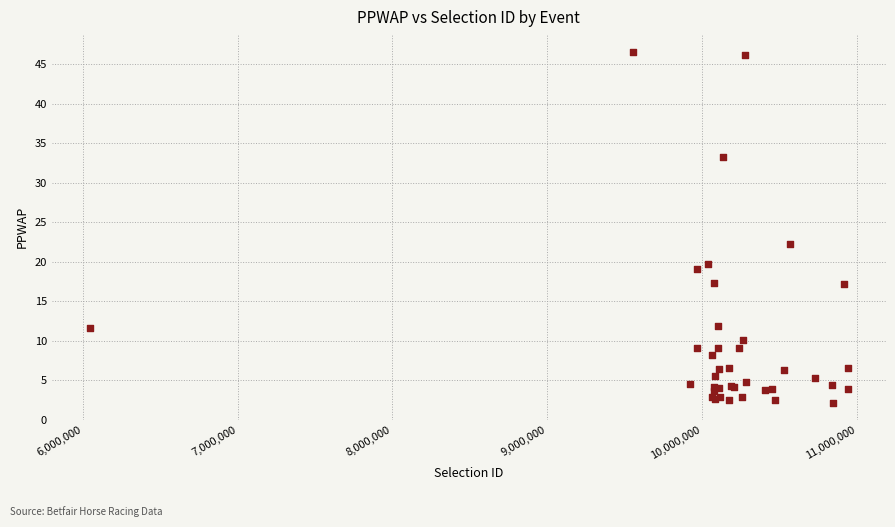

What Y value in the scatter plot is closest to 24?

22.3